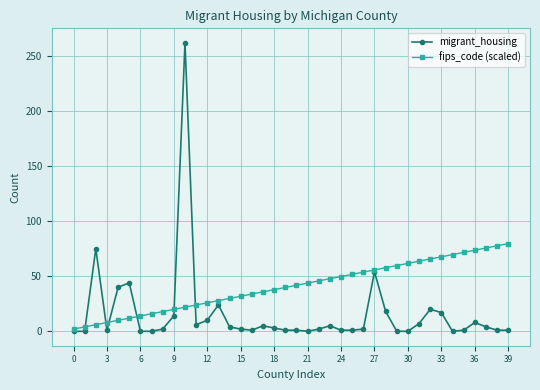

What is the value of the fips_code (scaled) point at the 31st from the left?

61.7